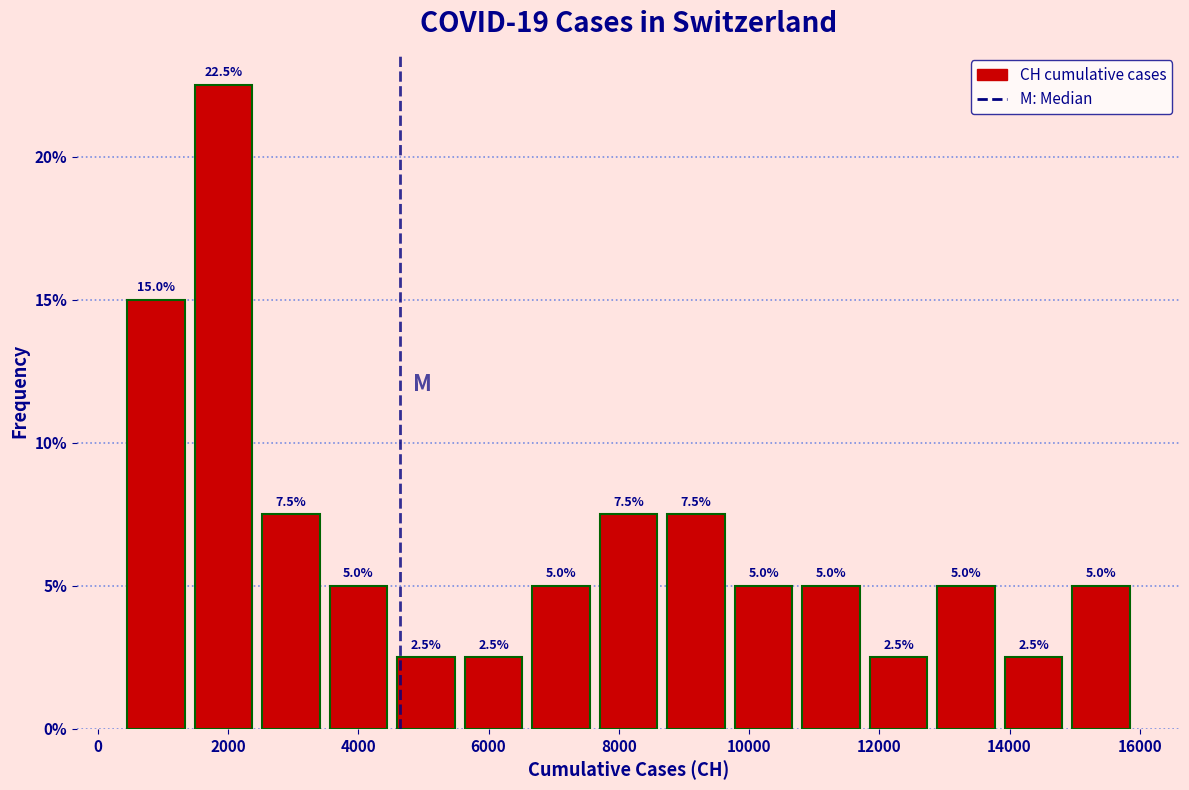

Reading left to right, transcribe this chart: for each bar, give the range it covers on the x-axis and its height. The bar edges are not printed on the chart, so give them approximately, as read against the axis.

400 to 1400: 15.0
1400 to 2400: 22.5
2400 to 3400: 7.5
3400 to 4600: 5.0
4600 to 5600: 2.5
5600 to 6600: 2.5
6600 to 7600: 5.0
7600 to 8600: 7.5
8600 to 9800: 7.5
9800 to 10800: 5.0
10800 to 11800: 5.0
11800 to 12800: 2.5
12800 to 13800: 5.0
13800 to 14800: 2.5
14800 to 16000: 5.0